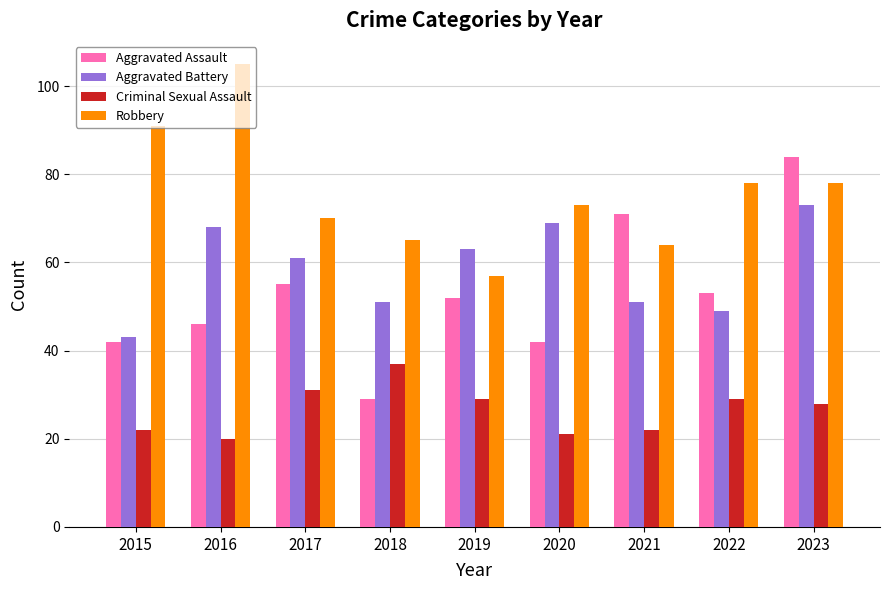

What is the value of the Criminal Sexual Assault bar at the 6th from the left?

21